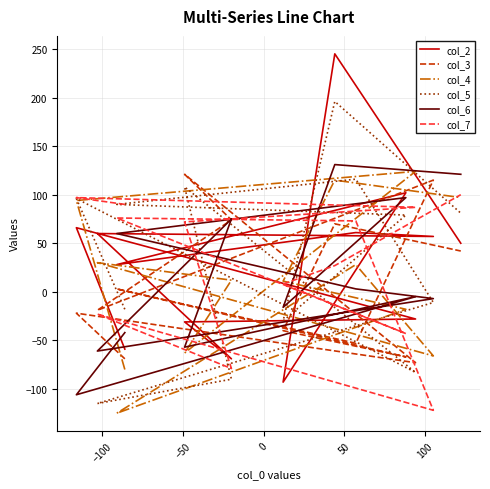

Count the number of categories in the chart.

13